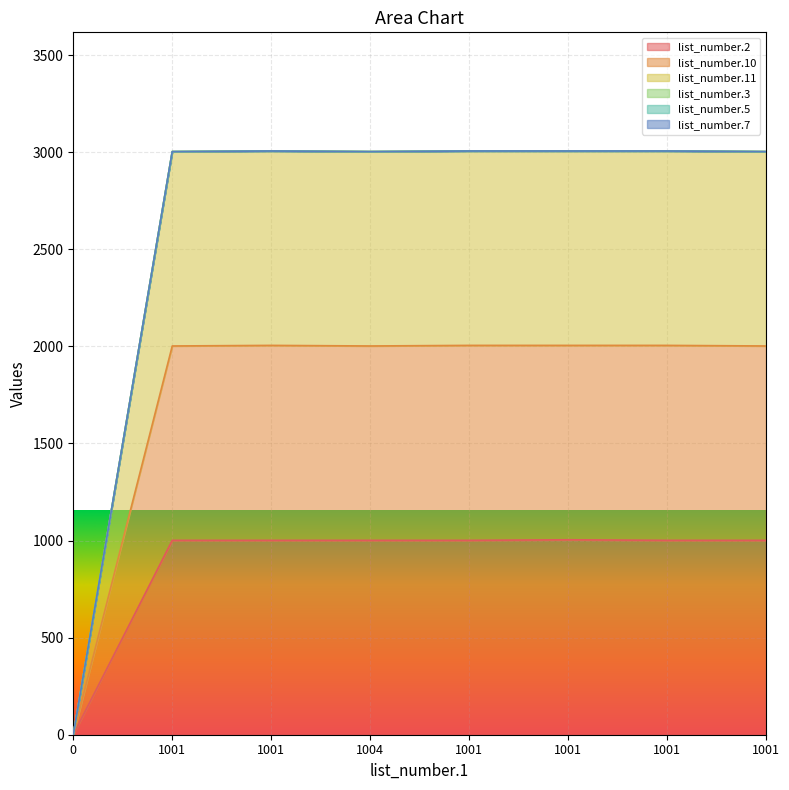

What is the approximate value of list_number.2 at 1001, to the nearest 100?

1000